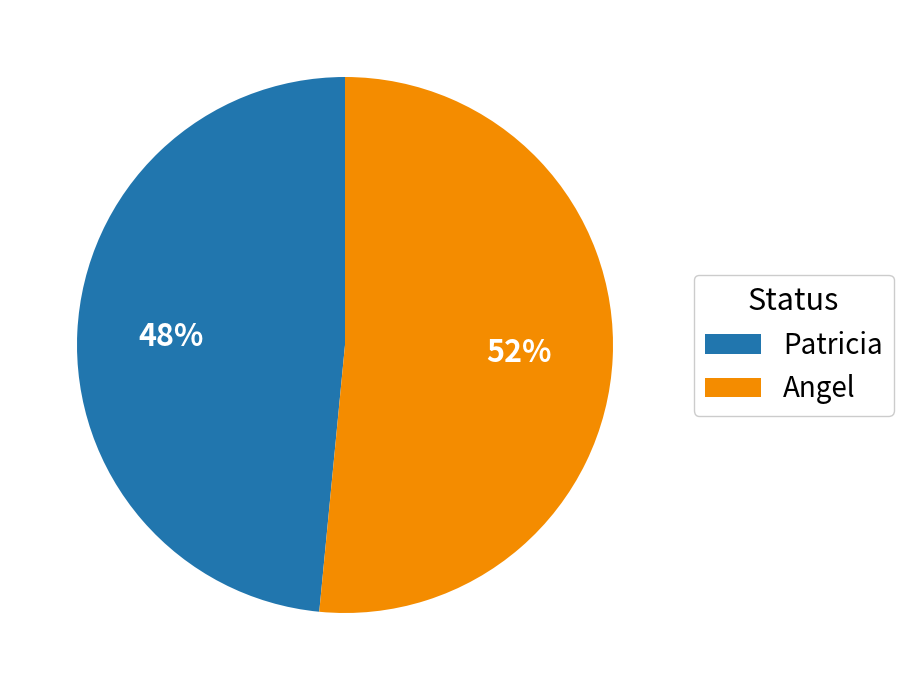

To the nearest percent, what percentage of the pie is Angel?

52%